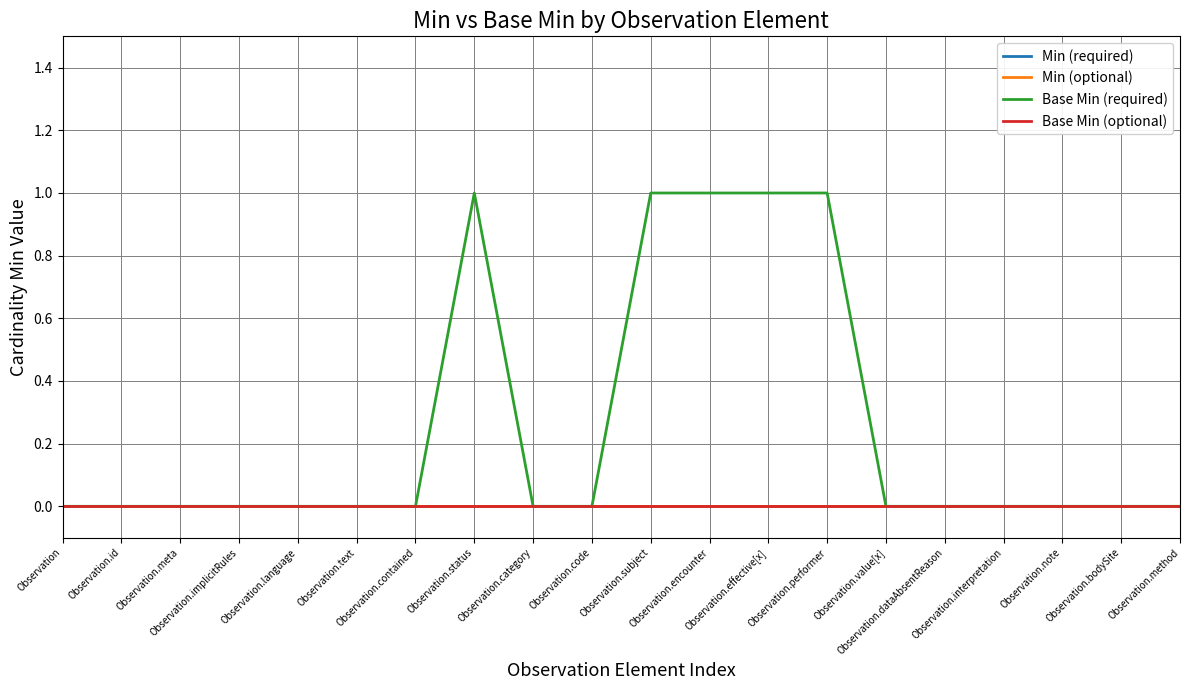

Which series has the largest total across all categories?

Base Min (required)